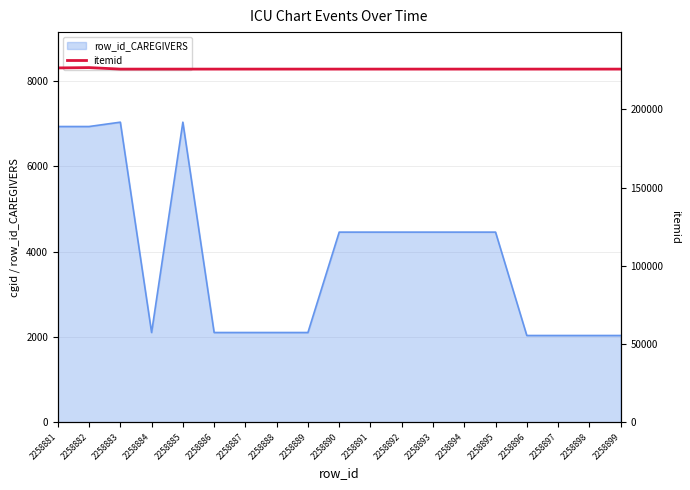

The value at 2258886 is 225755. True or false?

True